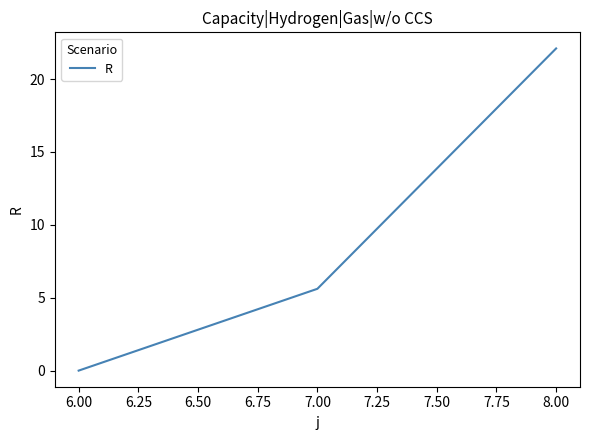

What is the change in value from 6.00 to 8.00?

+22.1